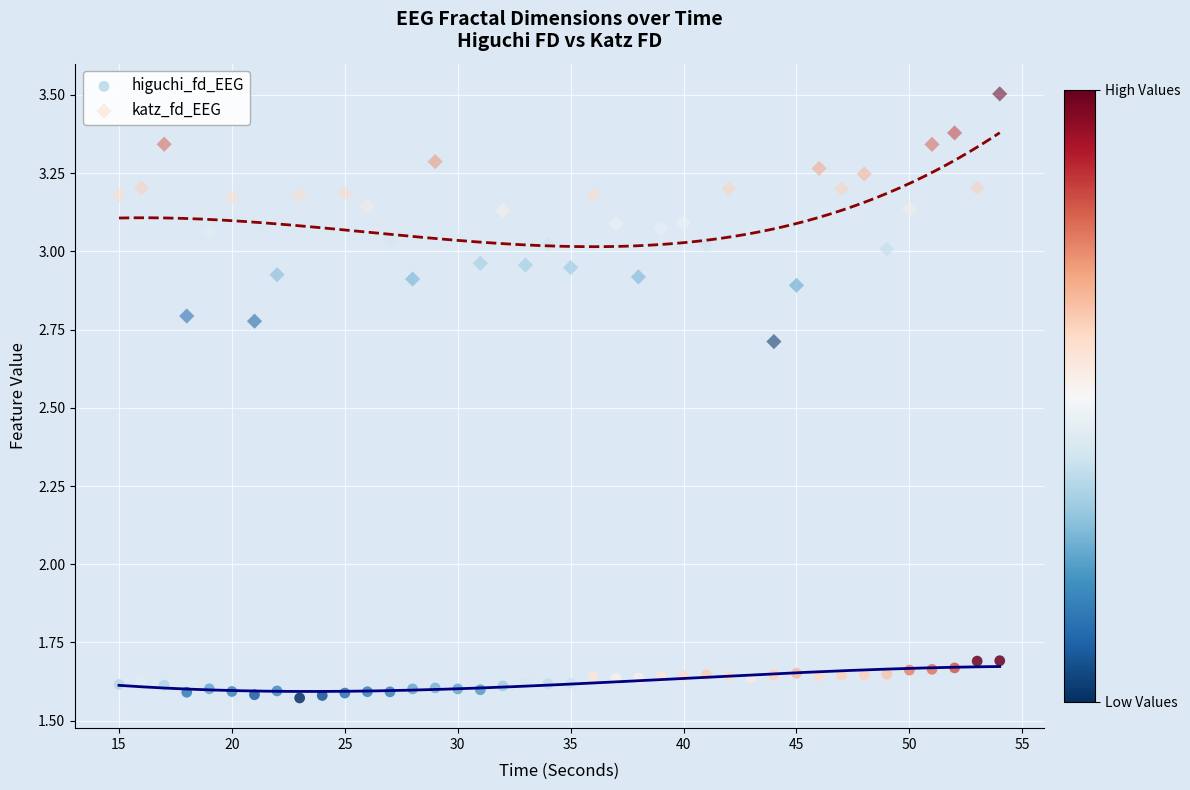

Which series reaches the maximum Y coordinate?

katz_fd_EEG